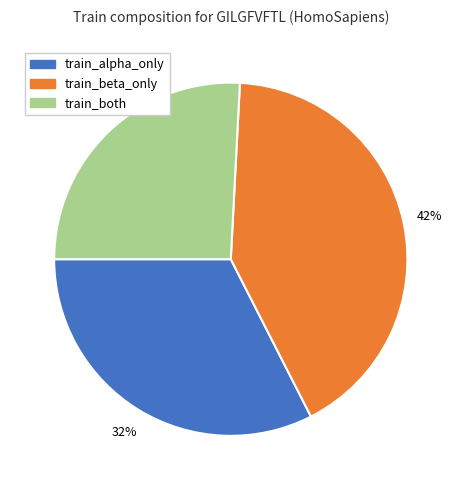

Is train_both the majority of the pie?

No